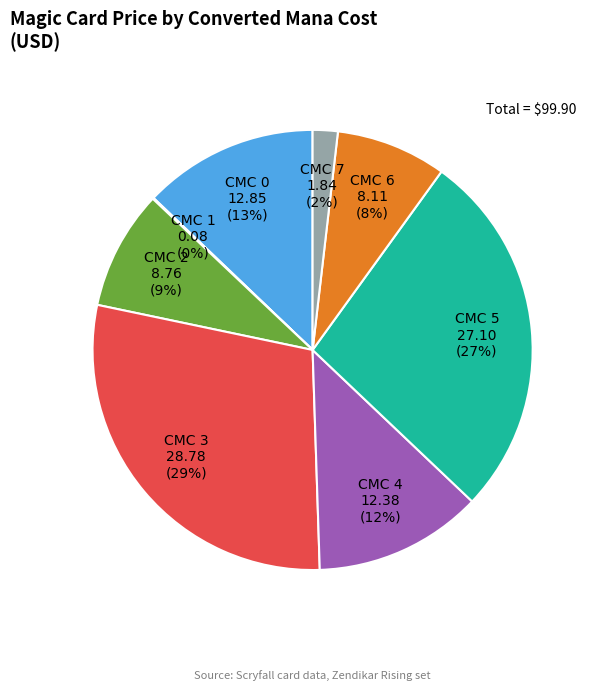

Do CMC 7 and CMC 5 together represent more than half of the pie?

No